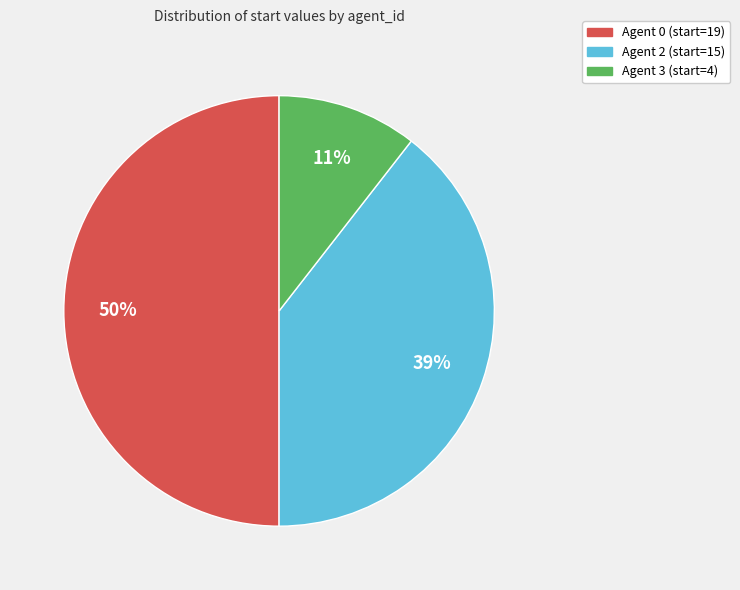

Count the number of slices in the pie.

3